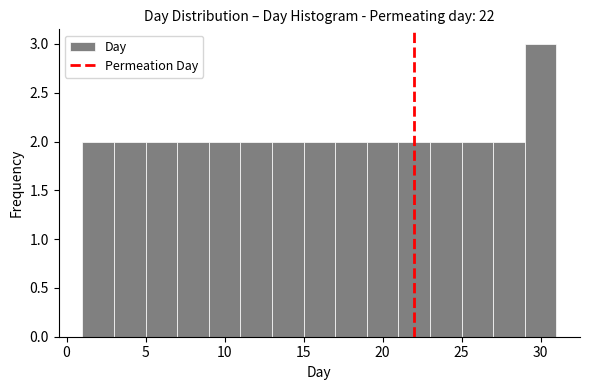

Reading left to right, transcribe this chart: for each bar, give the range it covers on the x-axis and its height. The values are not printed on the chart, so give them approximately, as read against the axis.

1 to 3: 2
3 to 5: 2
5 to 7: 2
7 to 9: 2
9 to 11: 2
11 to 13: 2
13 to 15: 2
15 to 17: 2
17 to 19: 2
19 to 21: 2
21 to 23: 2
23 to 25: 2
25 to 27: 2
27 to 29: 2
29 to 31: 3